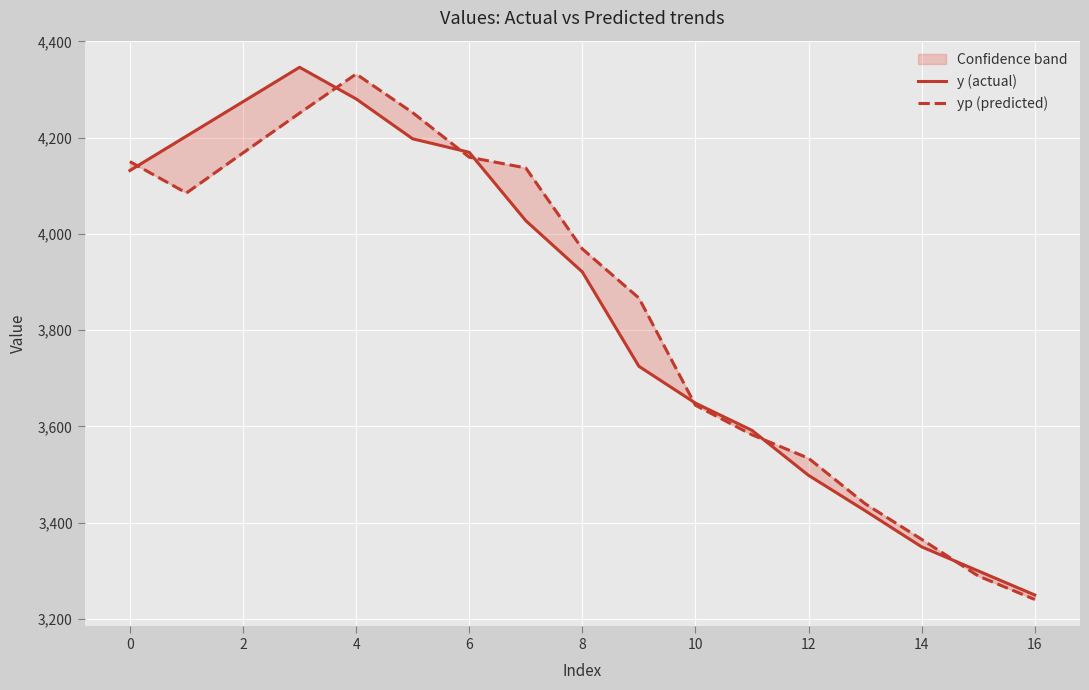

Is the value of y (actual) at 11 greater than the value of yp (predicted) at 8?

No